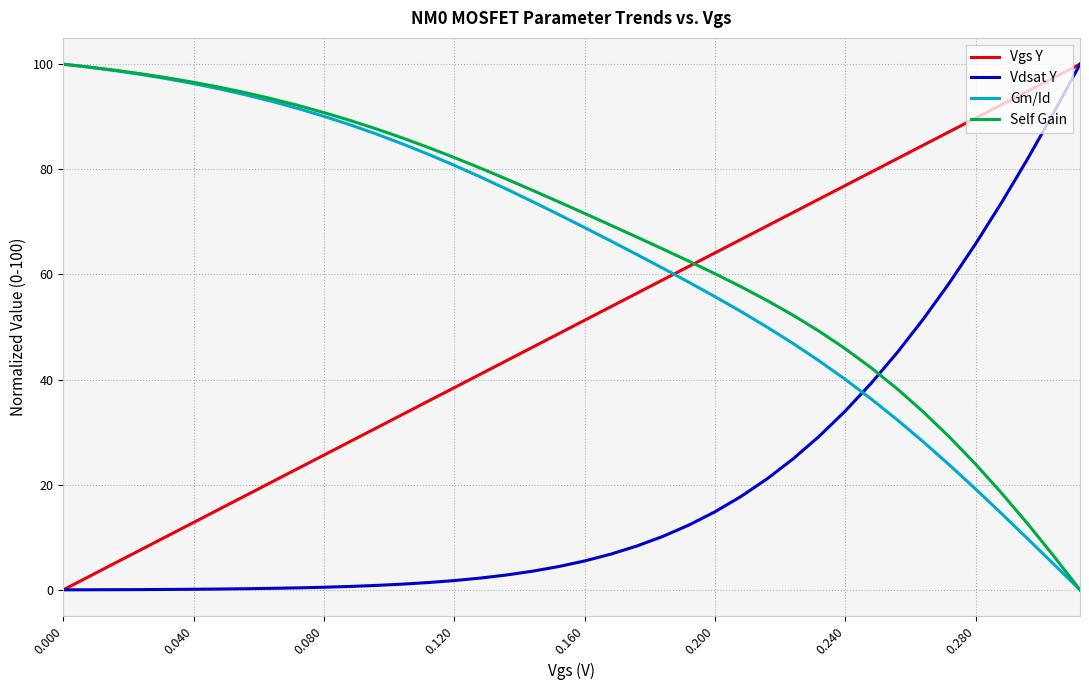

True or false: Gm/Id and Vgs Y intersect in this chart.

True